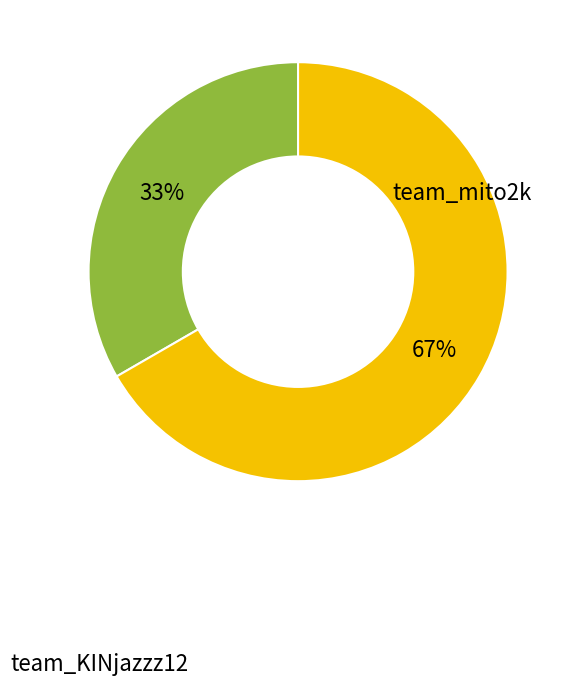

Is there any slice that represents more than half of the pie?

Yes